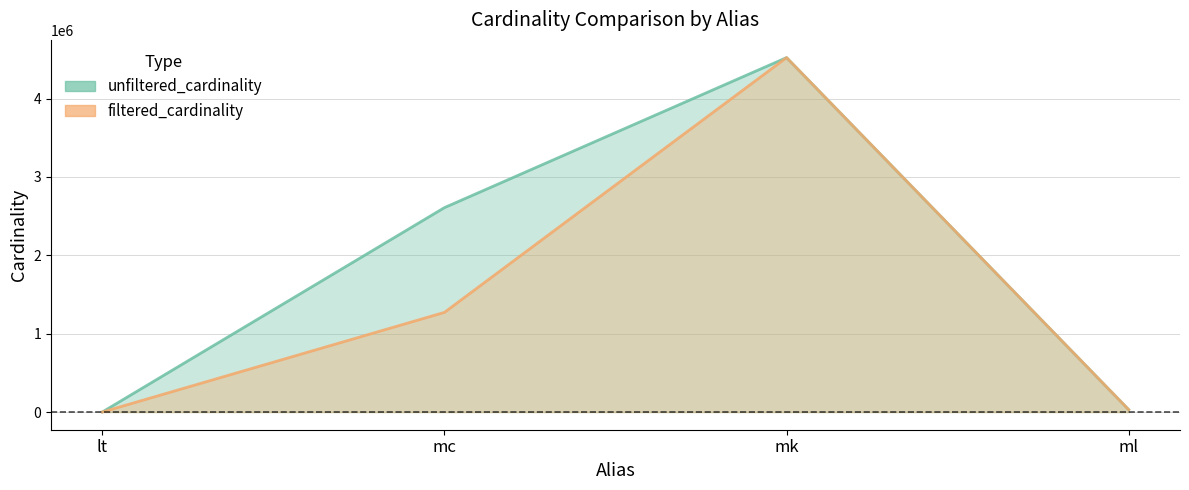

In filtered_cardinality, how many points are higher than both neighbors (excluding endpoints)?

1